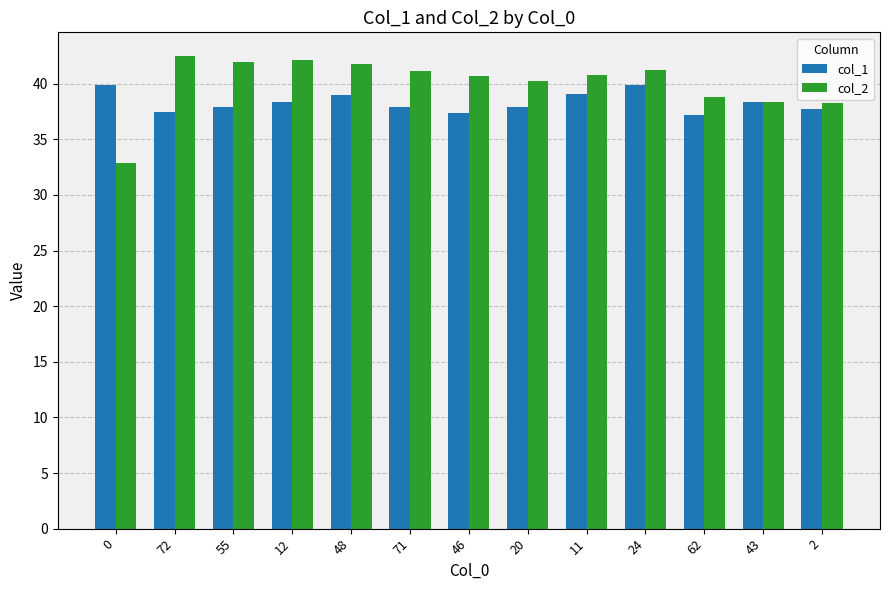

What is the approximate value of col_2 at 0?

32.9